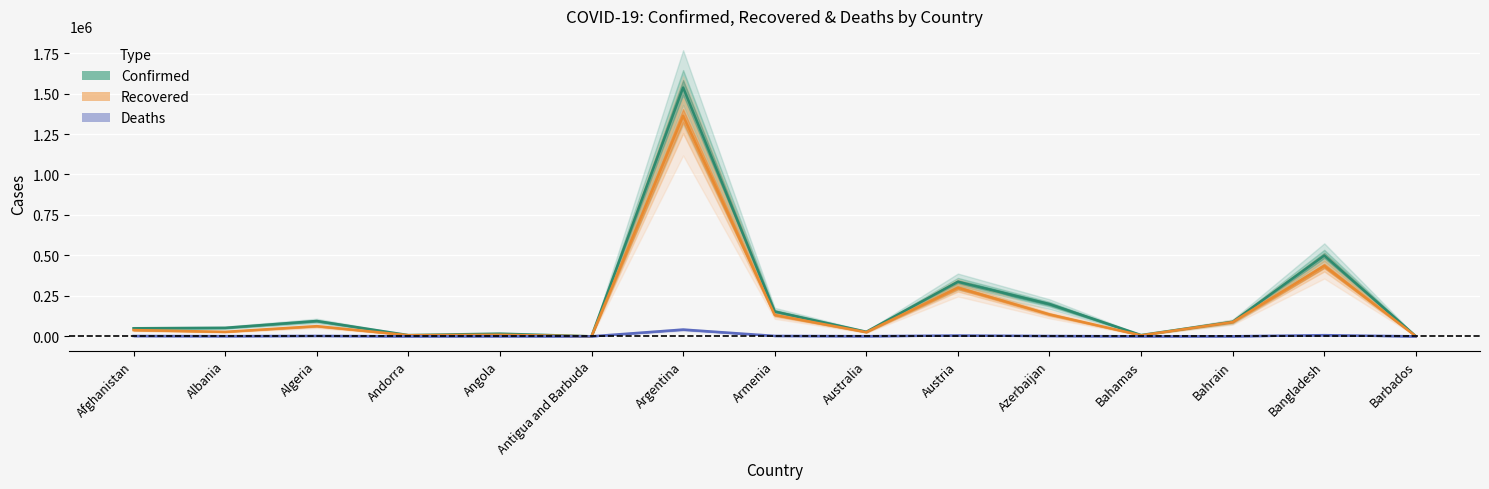

True or false: Confirmed and Deaths intersect in this chart.

False